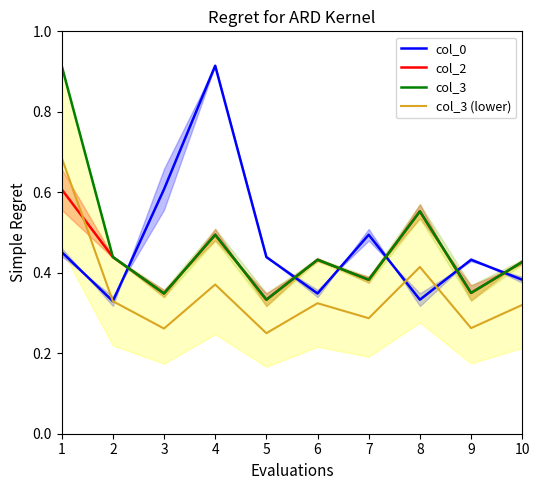

True or false: col_3 (lower) has a value of 0.2 at 5.

True